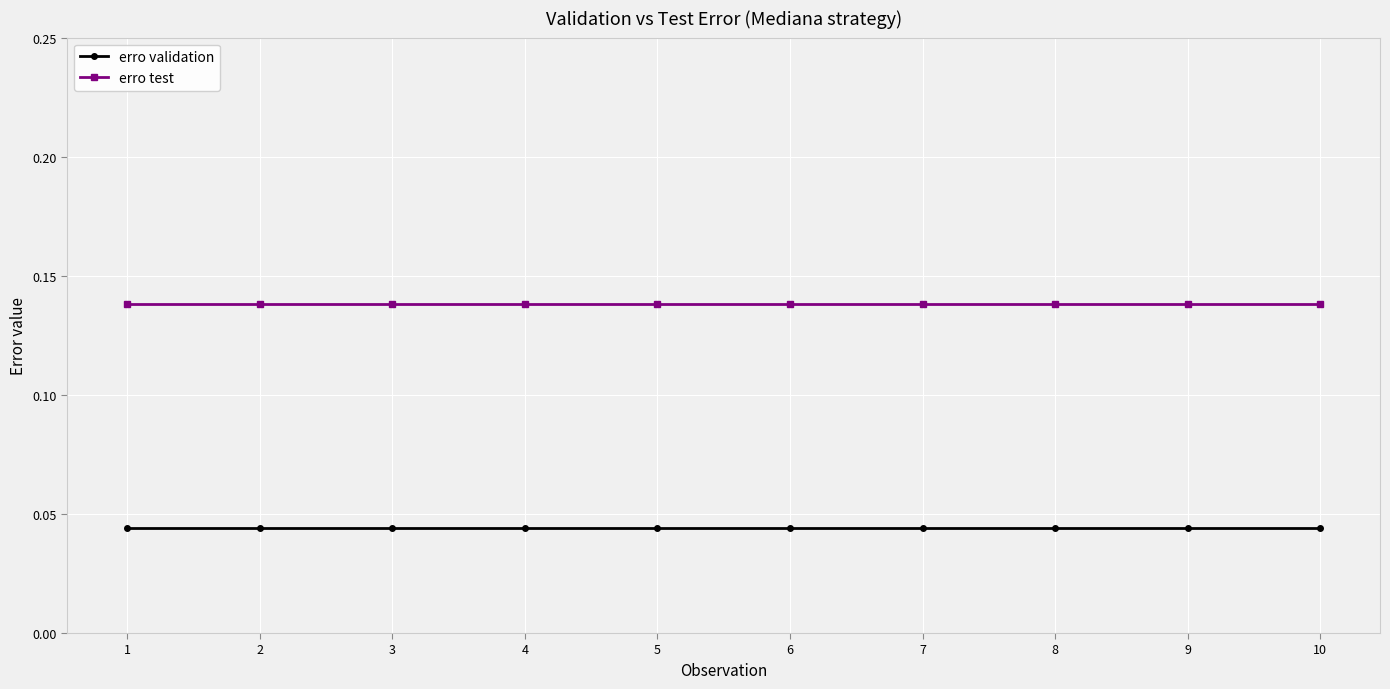

True or false: erro test and erro validation intersect in this chart.

False